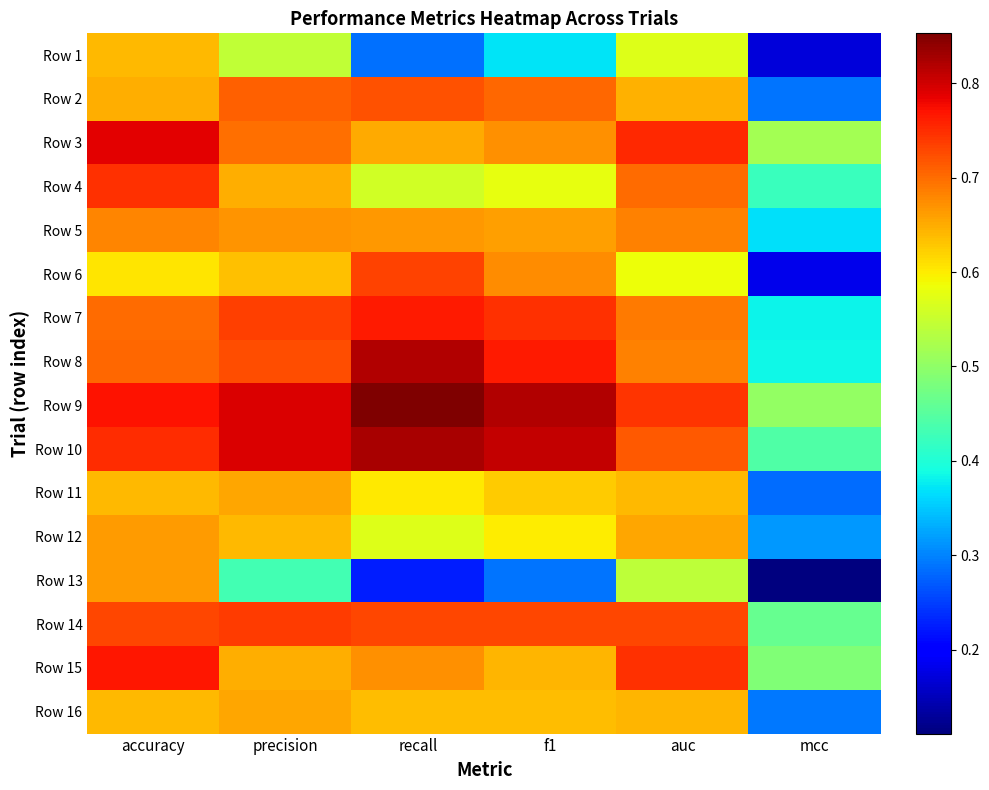

What is the total value across all series at accuracy?

11.1